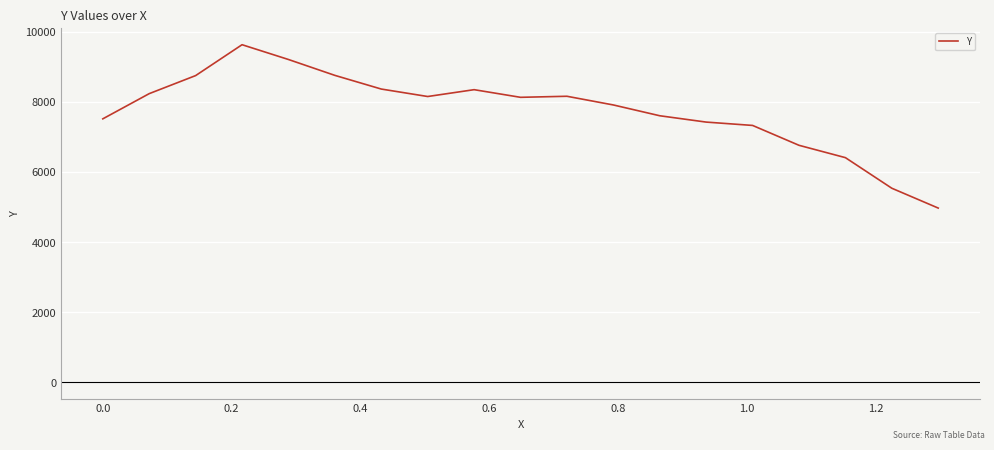

What is the difference between the maximum and minimum values?

4660.8